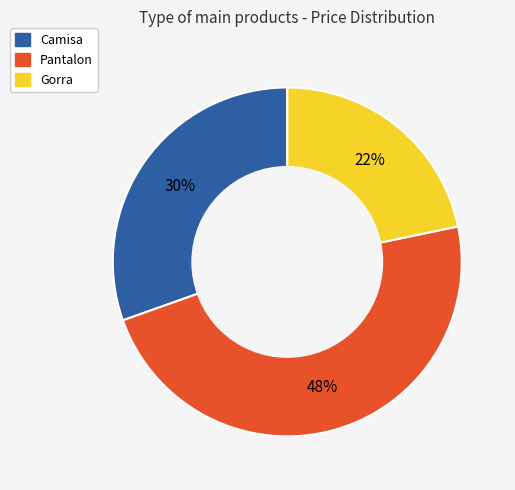

The Gorra slice represents 7% of the pie. True or false?

False